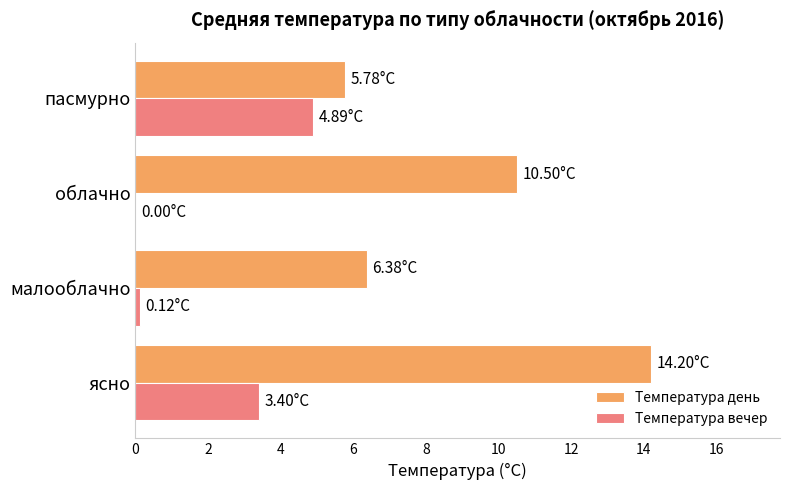

What is the sum of all Температура день values?

36.9